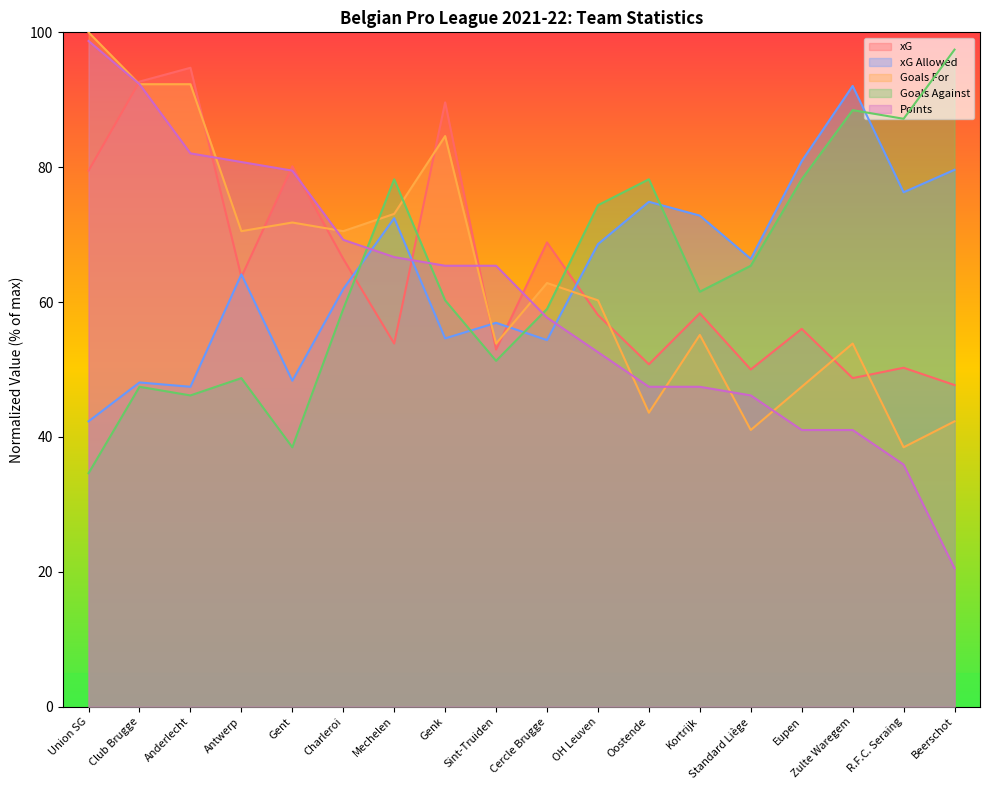

Where is the first local minimum for Goals For?

Antwerp